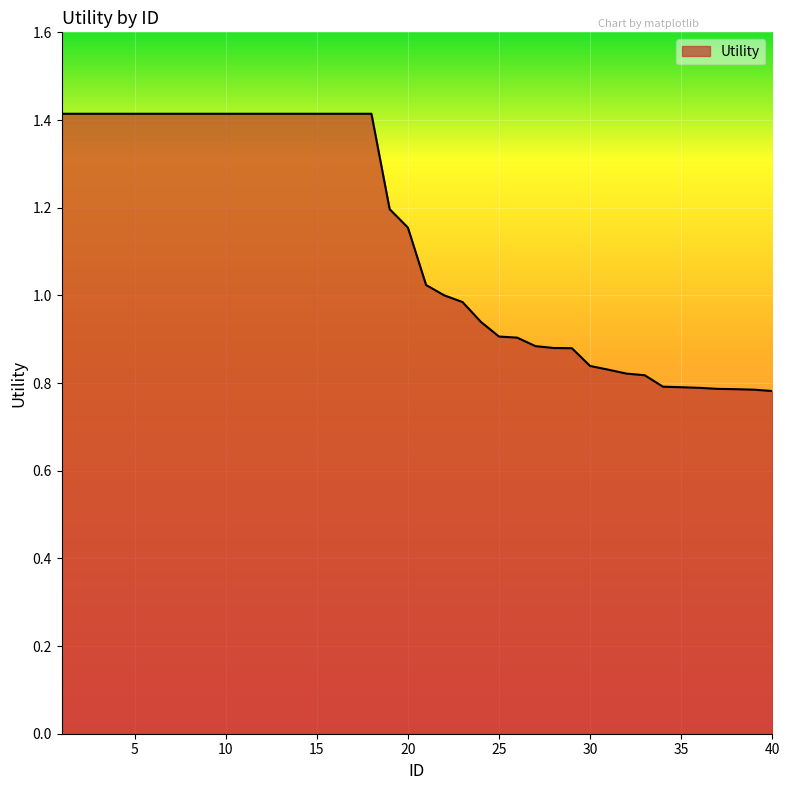

What is the greatest value displayed?

1.4